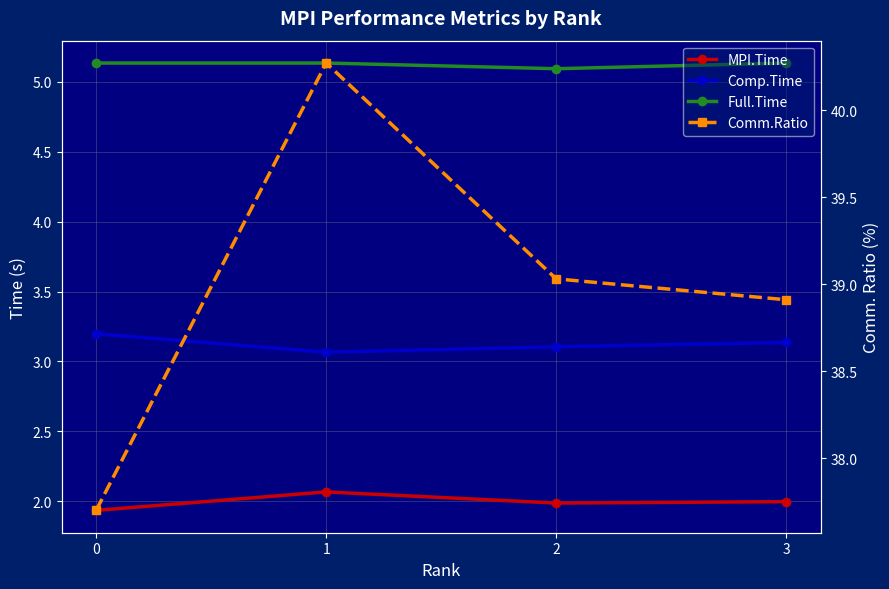

Where is MPI.Time nearest to the value 2?

3